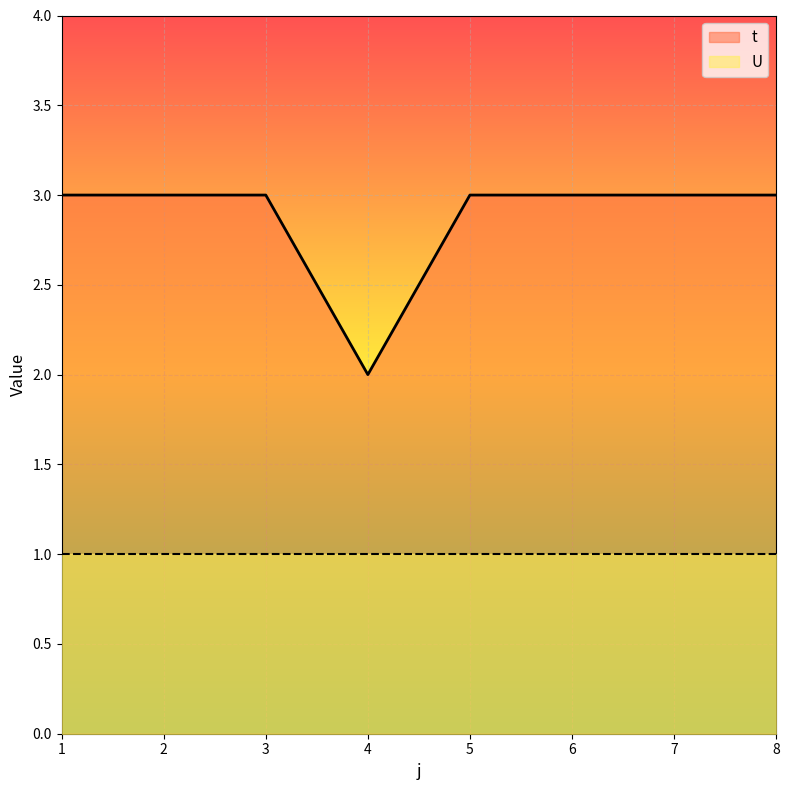

Count the values in the range 3 to 4.

7